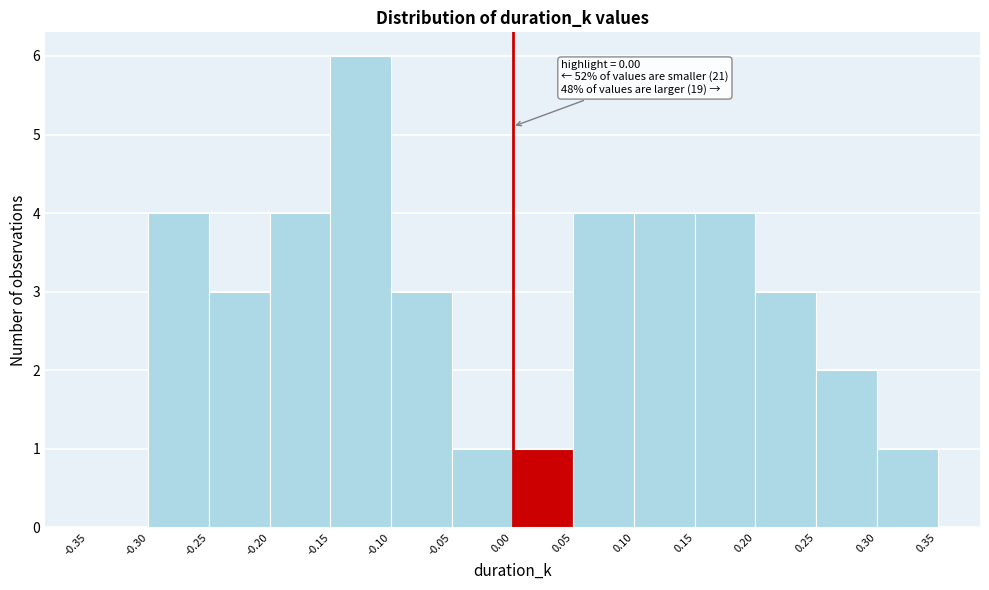

Which range on the x-axis has the tallest bar?

-0.15 to -0.10